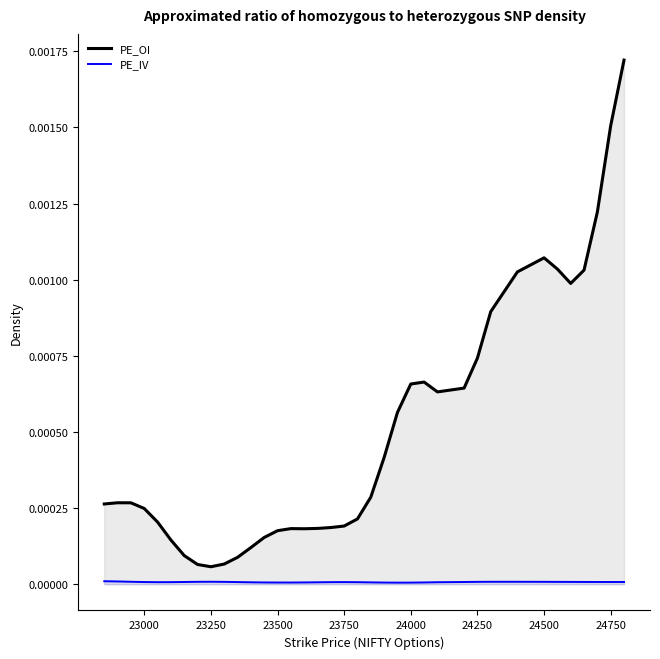

Rank the series by their average value, from highest to lowest.

PE_OI density, PE_IV density